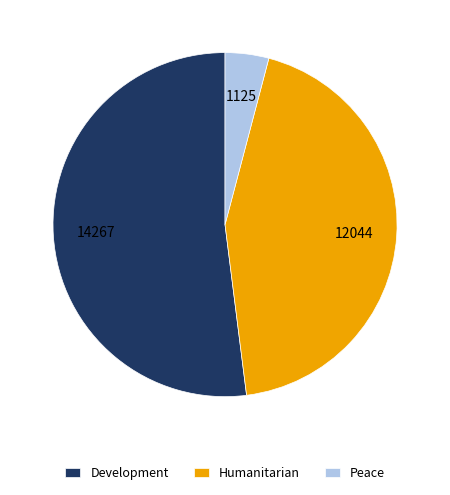

The Development slice represents 38% of the pie. True or false?

False